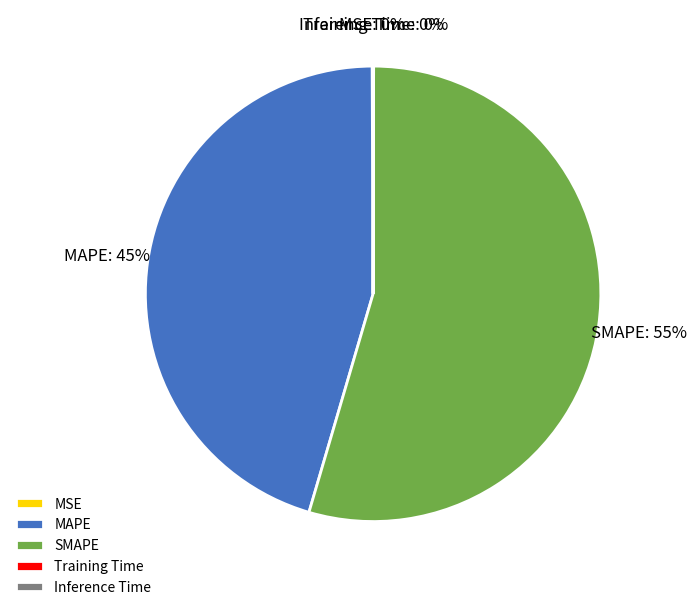

To the nearest percent, what is the average slice percentage?

20%